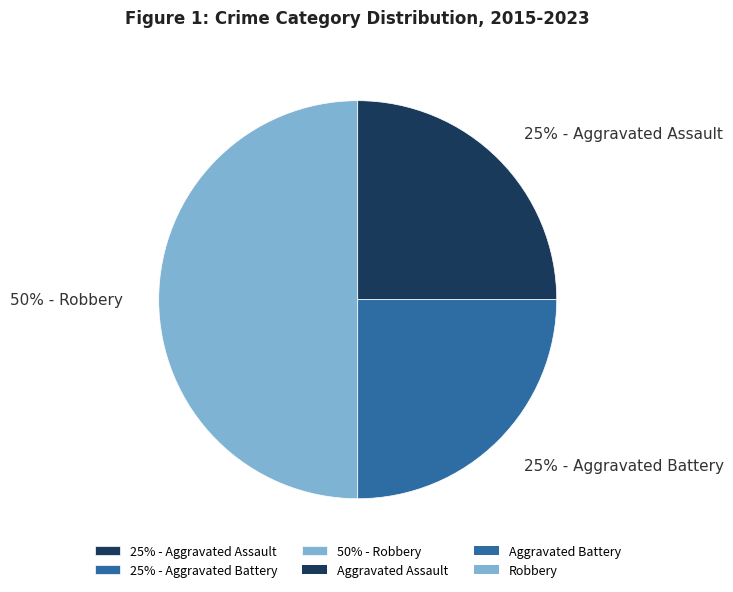

Is 25% - Aggravated Assault the majority of the pie?

No